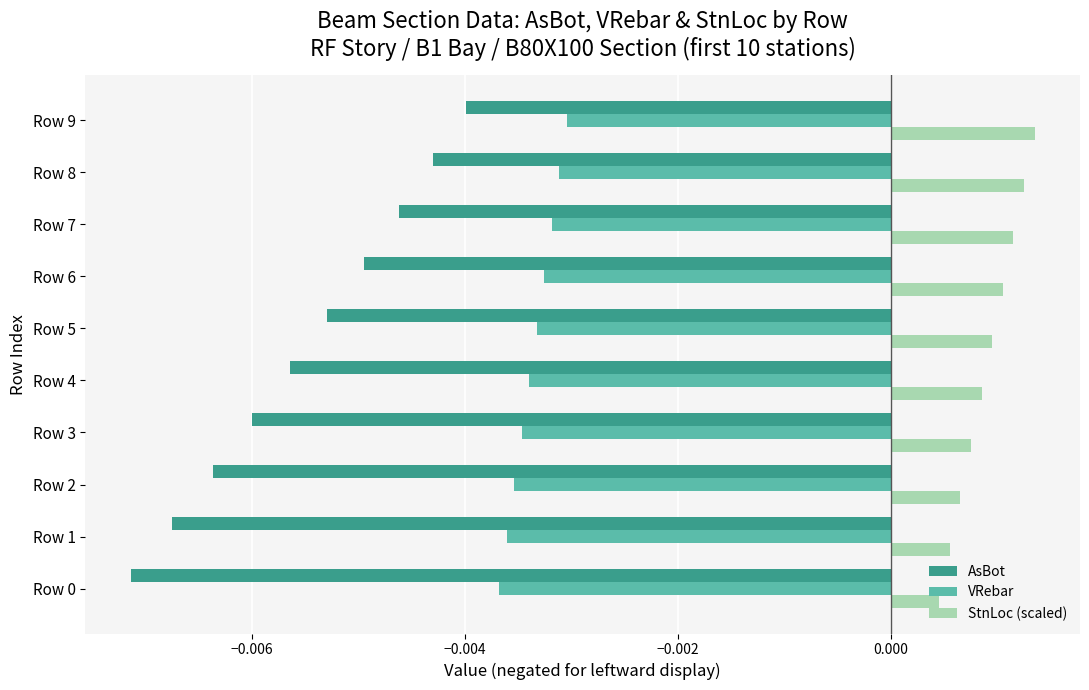

Is the value of VRebar at Row 9 greater than the value of AsBot at Row 4?

Yes